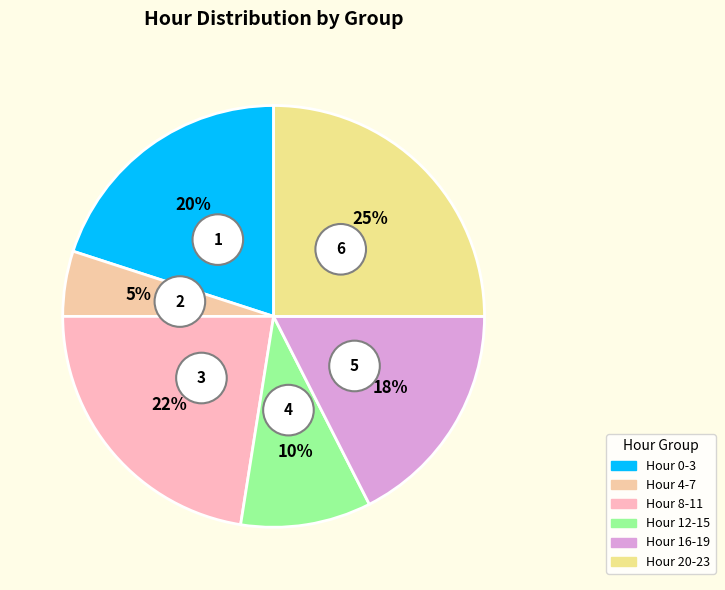

Does any single category account for the majority?

No